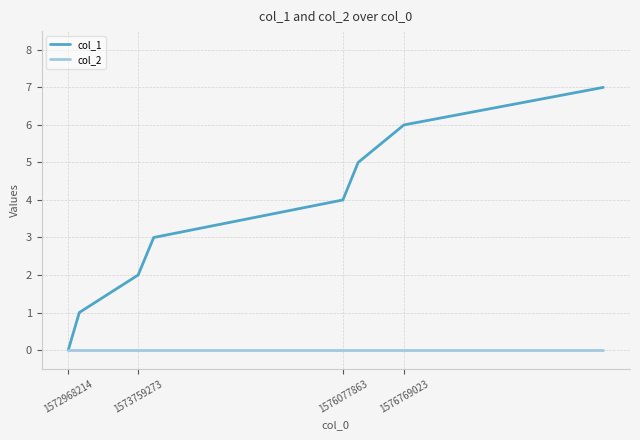

Which series has the largest total across all categories?

col_1